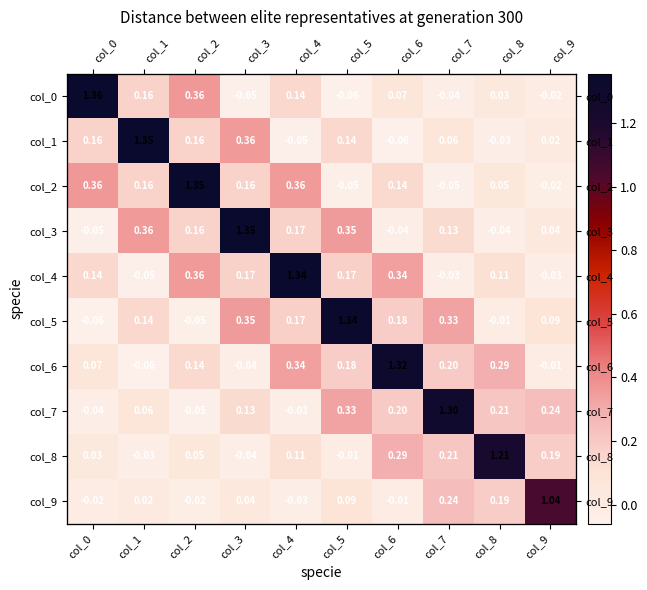

At which category is the sum across all series the highest?

col_4